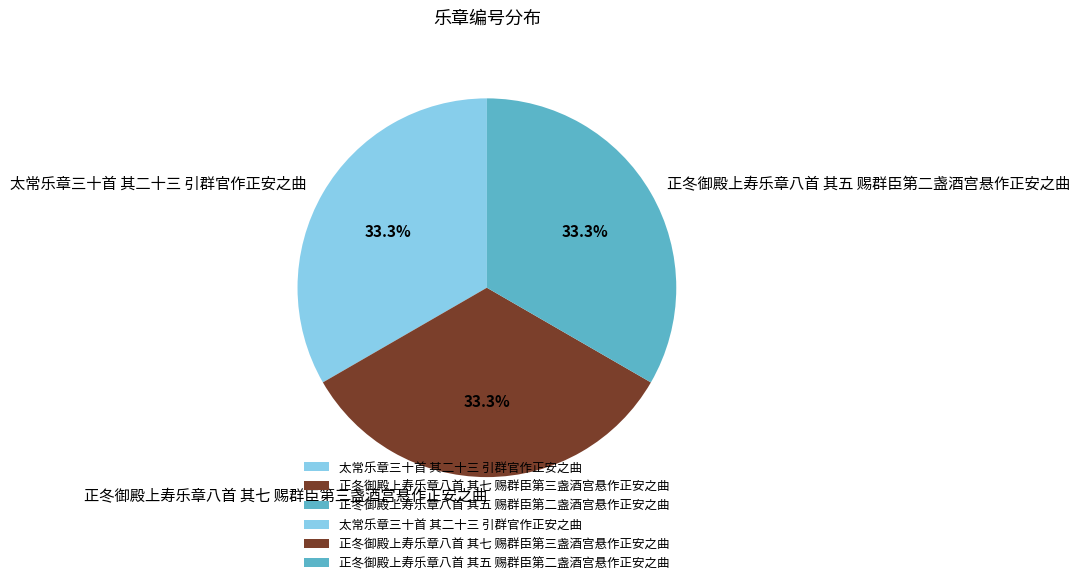

What is the ratio of the value at 太常乐章三十首 其二十三 引群官作正安之曲 to the value at 正冬御殿上寿乐章八首 其七 赐群臣第三盏酒宫悬作正安之曲?

1.0